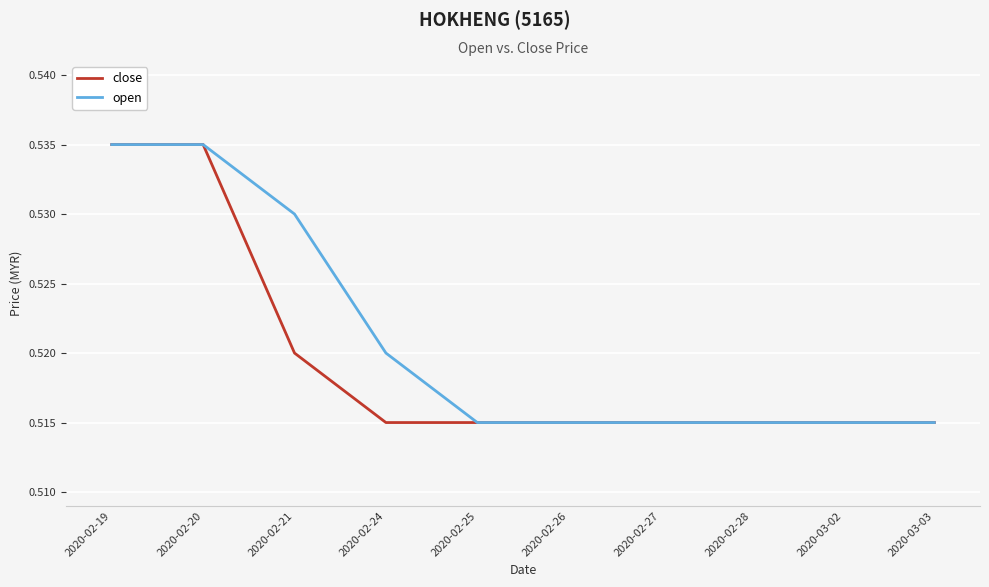

Does the chart have visible grid lines?

Yes